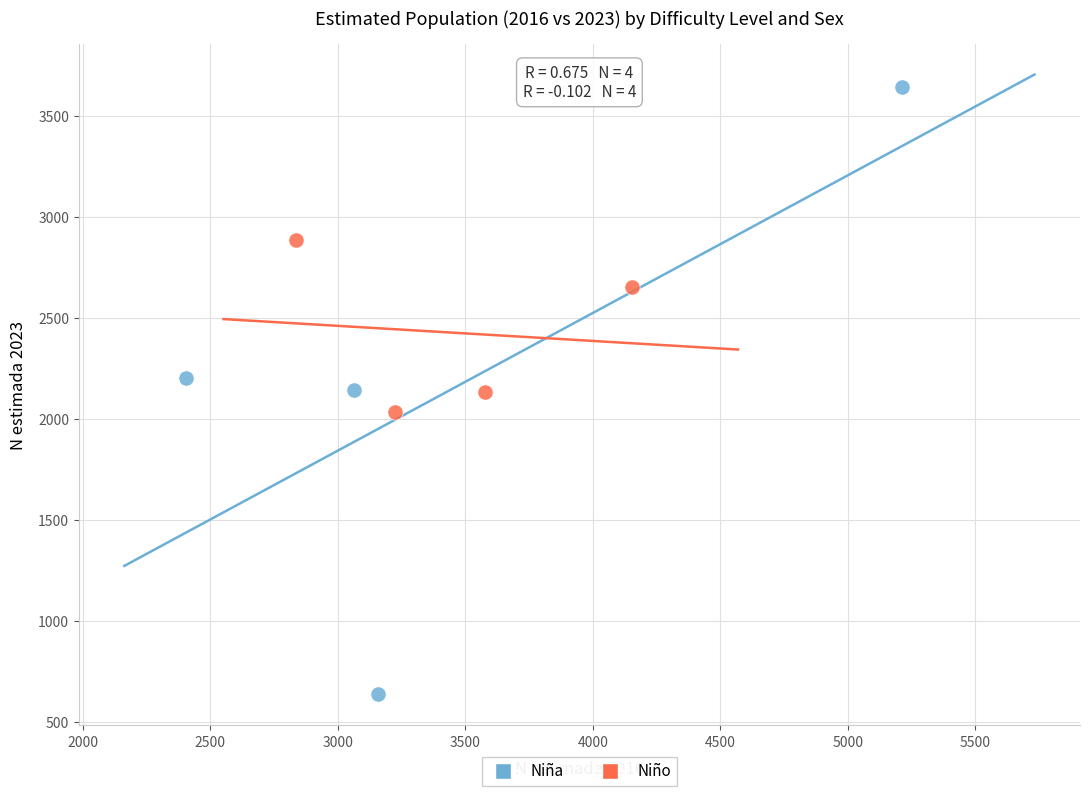

Which series reaches the minimum Y coordinate?

Niña